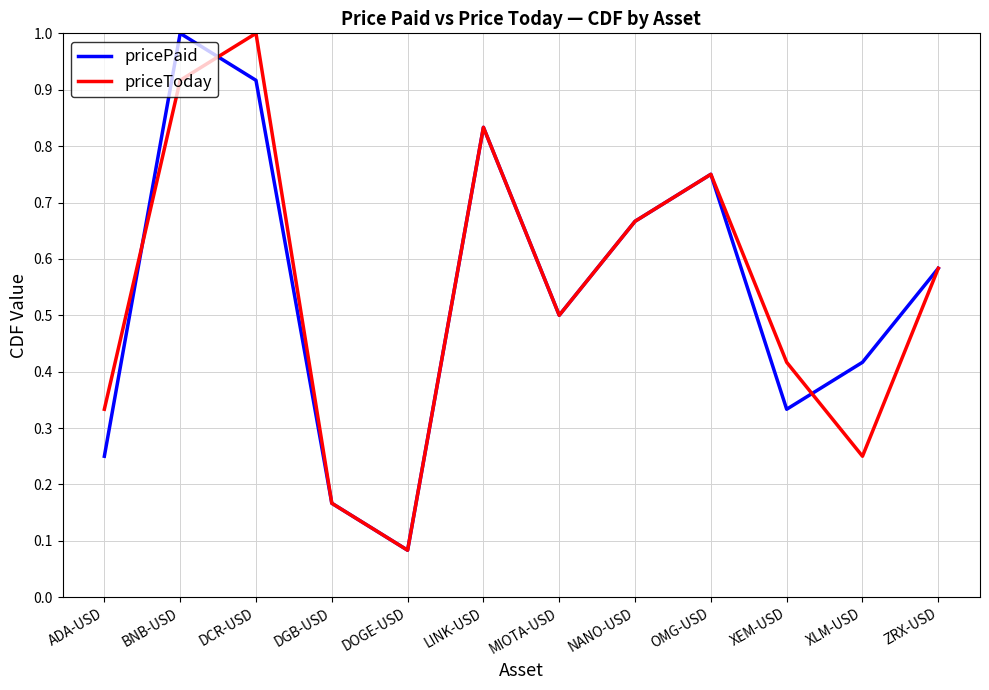

Where do priceToday and pricePaid first cross each other?

ADA-USD and BNB-USD